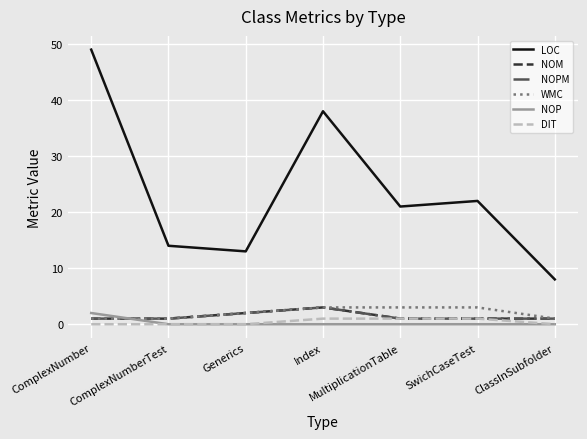

True or false: NOM has a value of 1 at ComplexNumberTest.

True